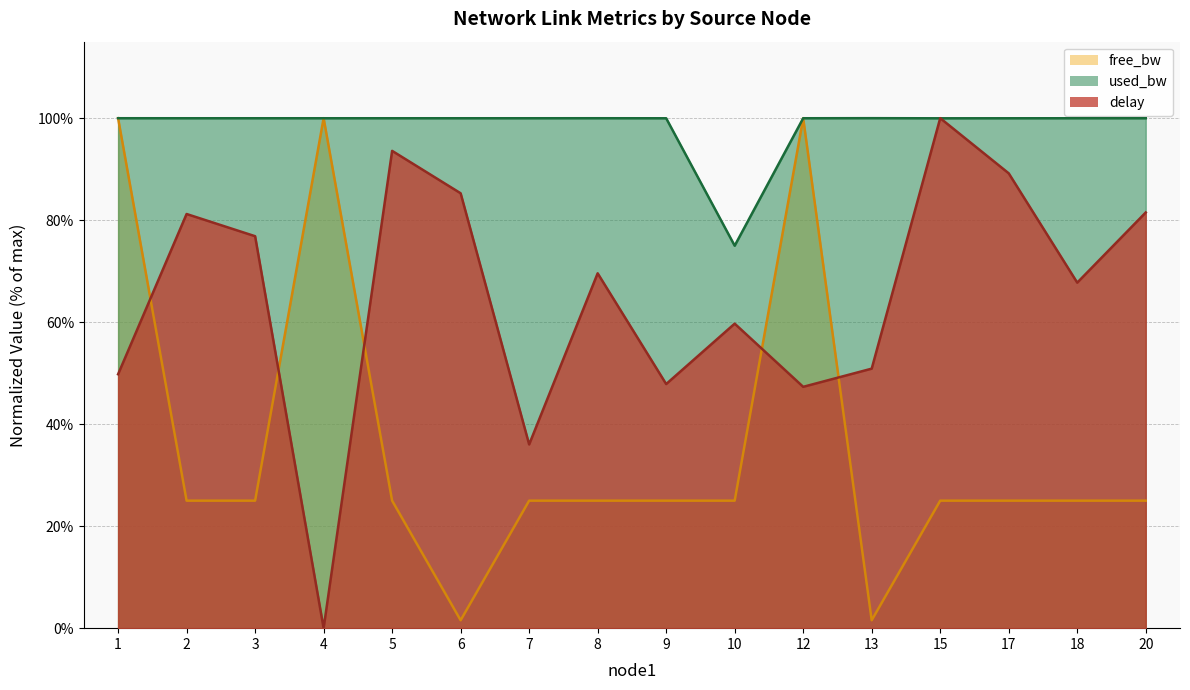

How many categories are shown in the chart?

16